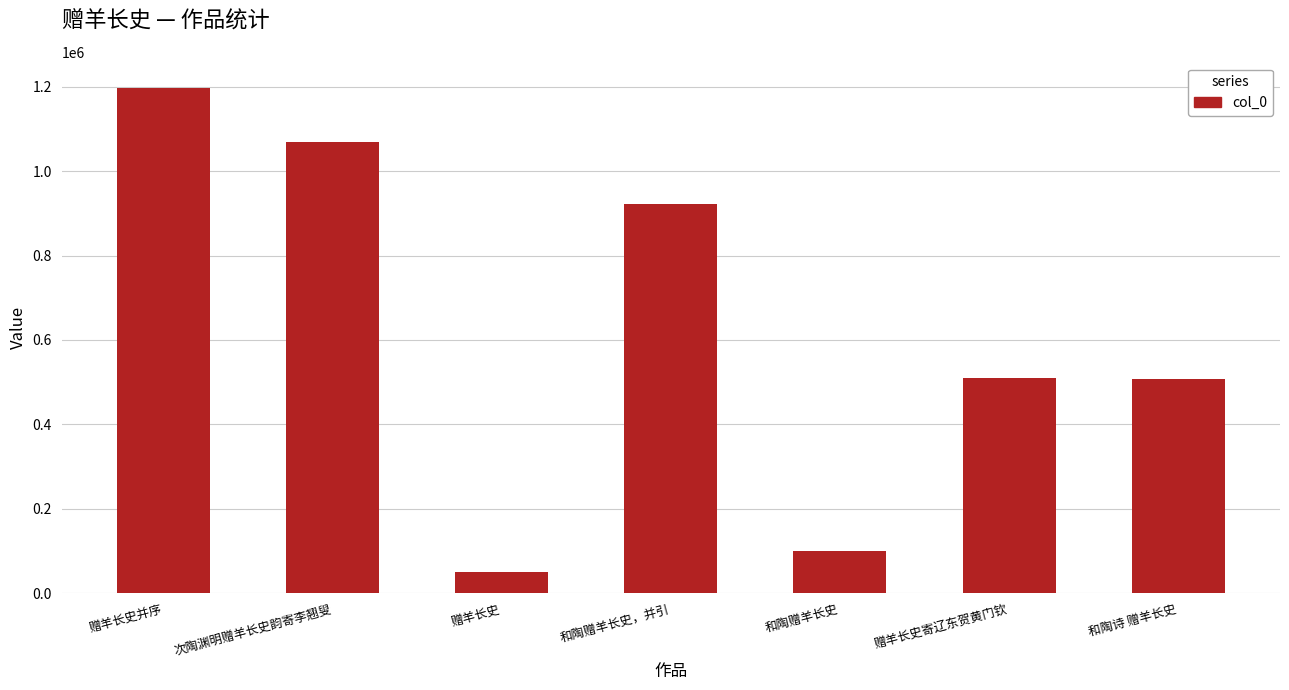

Which has a higher value, 赠羊长史寄辽东贺黄门钦 or 次陶渊明赠羊长史韵寄李翘叟?

次陶渊明赠羊长史韵寄李翘叟